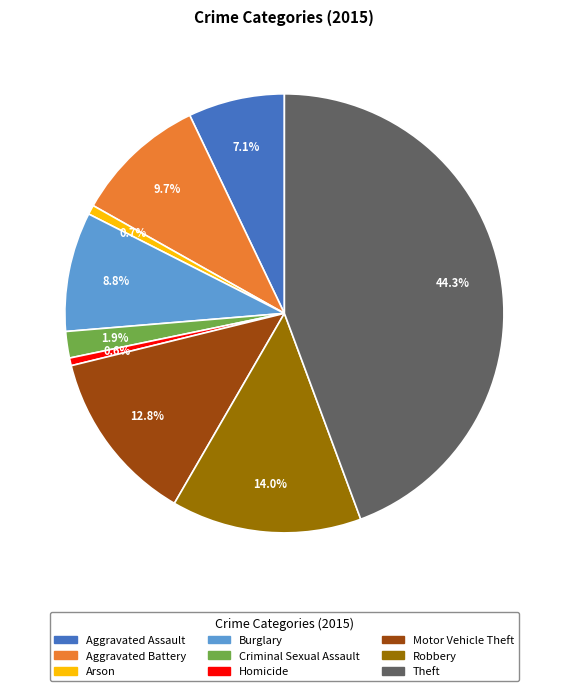

How many slices are in this pie chart?

9